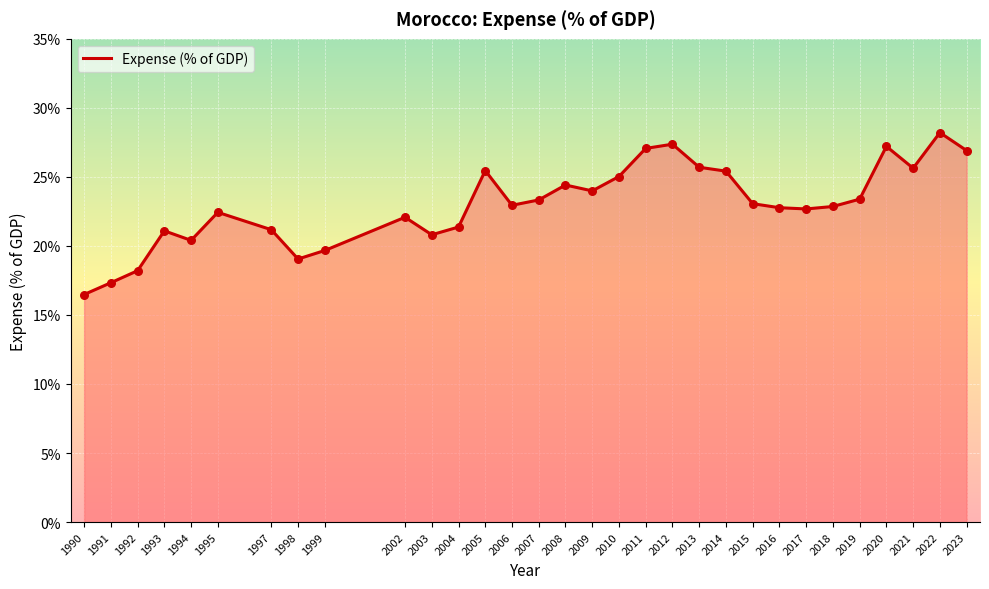

Which has a higher value, 1997 or 1991?

1997